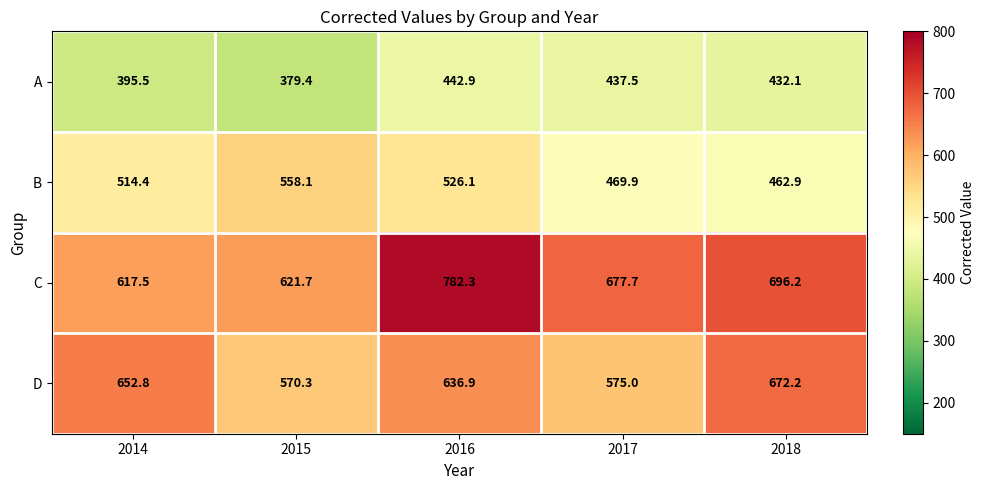

At how many categories does at least one series exceed 606?

5